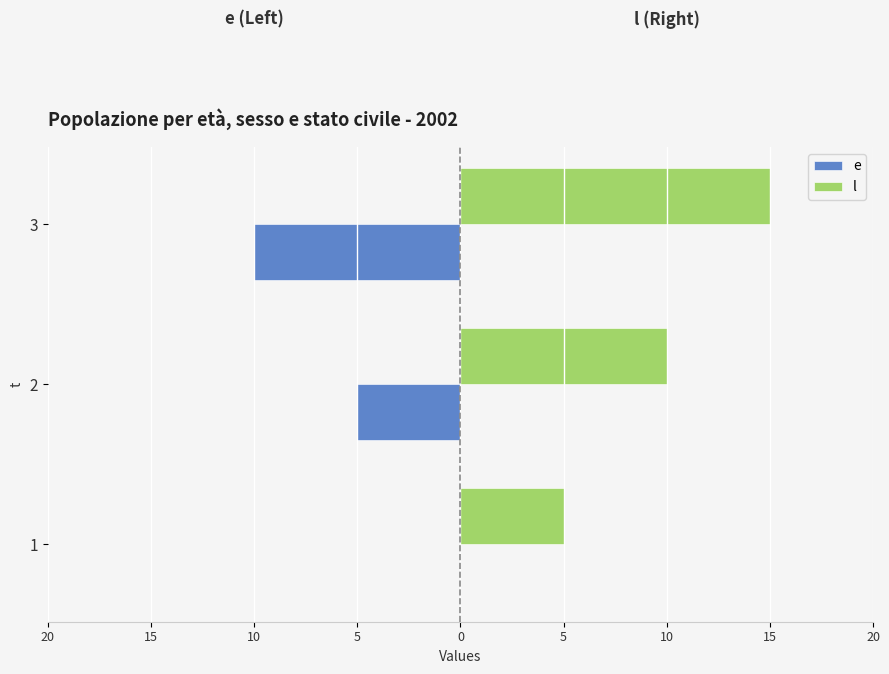

What are all the series names shown in the legend?

e, l